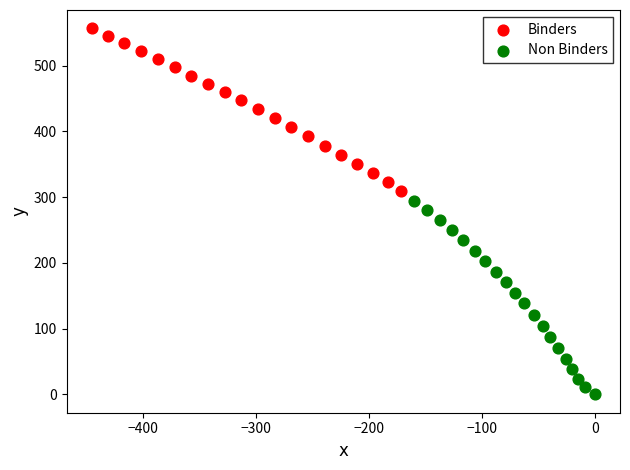

Which series contains the lowest Y value?

Non Binders